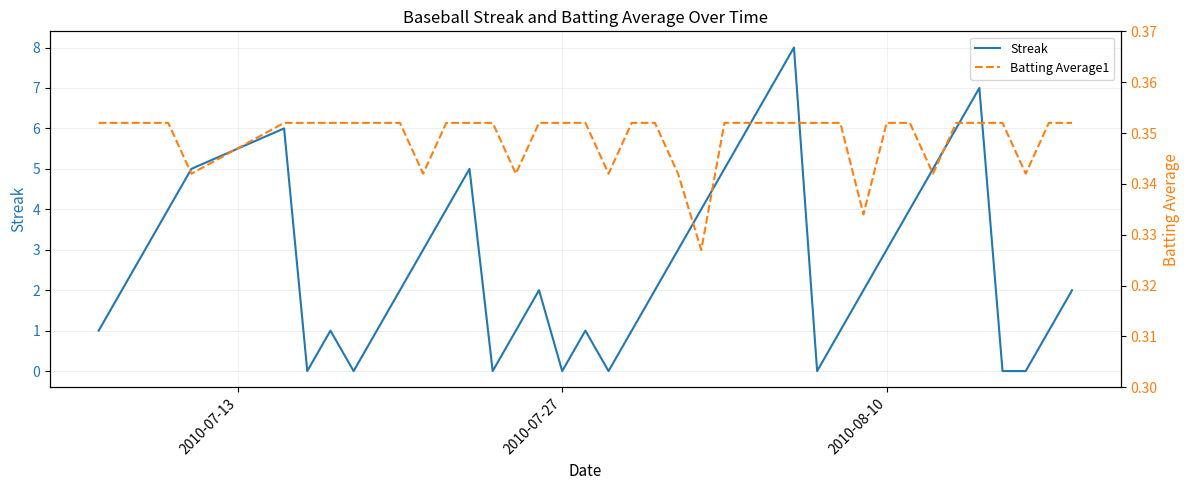

Which series has the largest total across all categories?

Streak